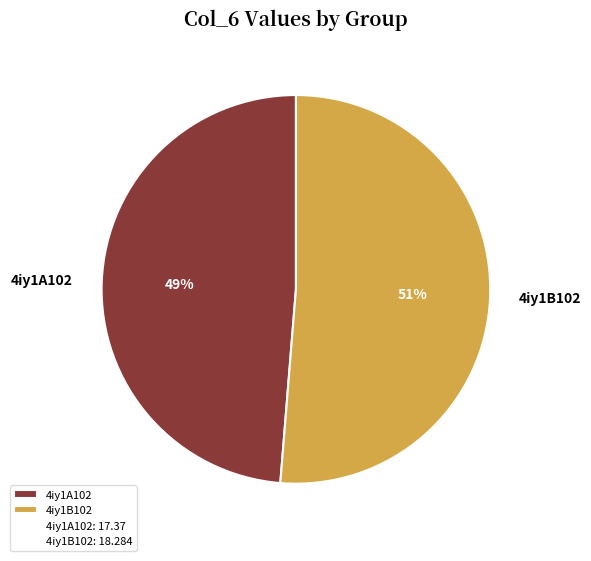

Is 4iy1A102 the majority of the pie?

No